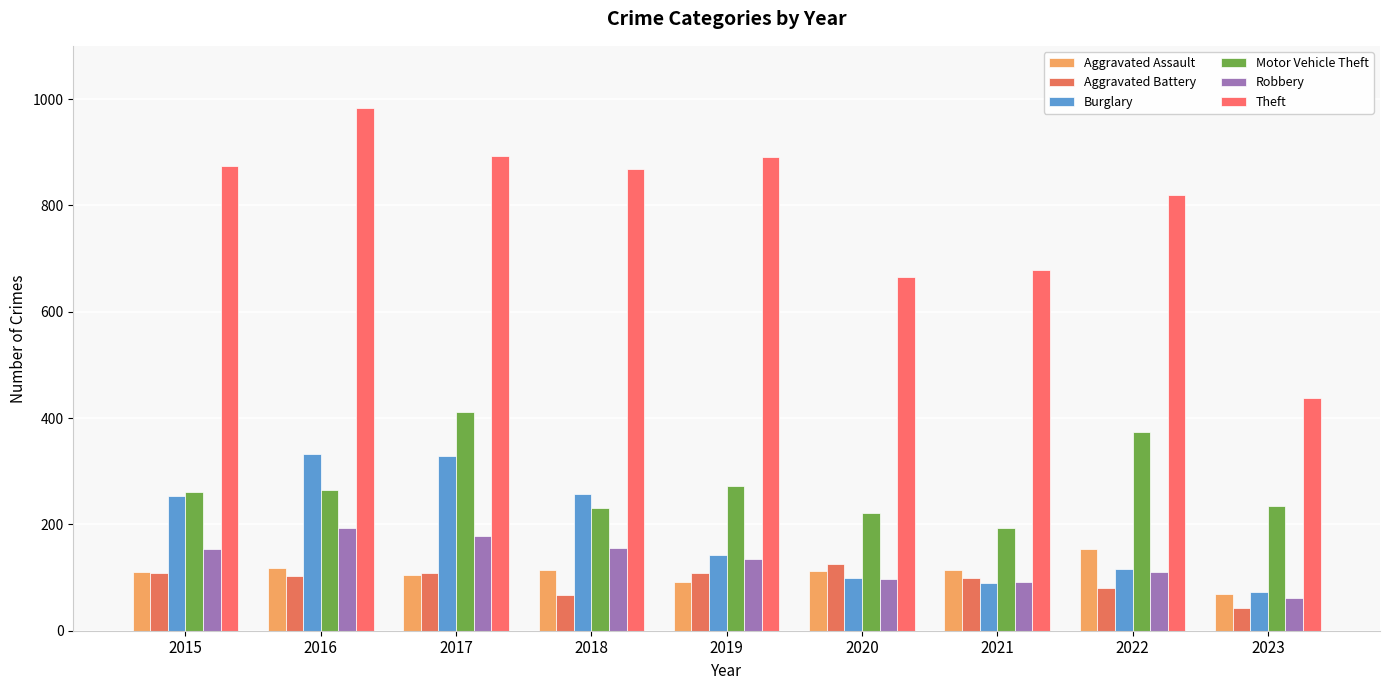

What is the value of the Theft bar at the 9th from the left?

438